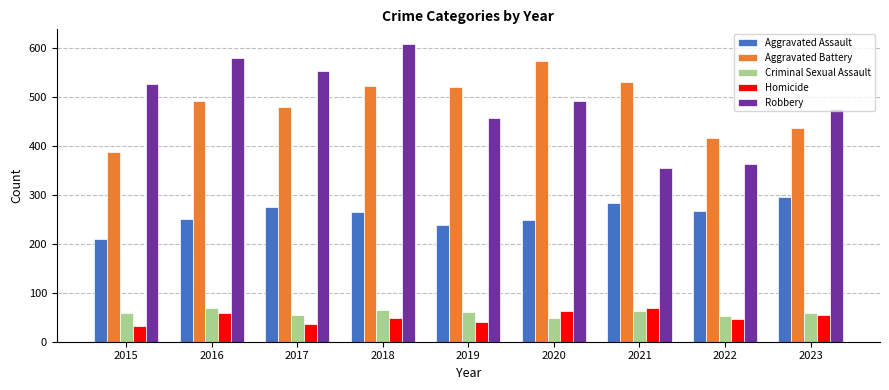

What are all the series names shown in the legend?

Aggravated Assault, Aggravated Battery, Criminal Sexual Assault, Homicide, Robbery